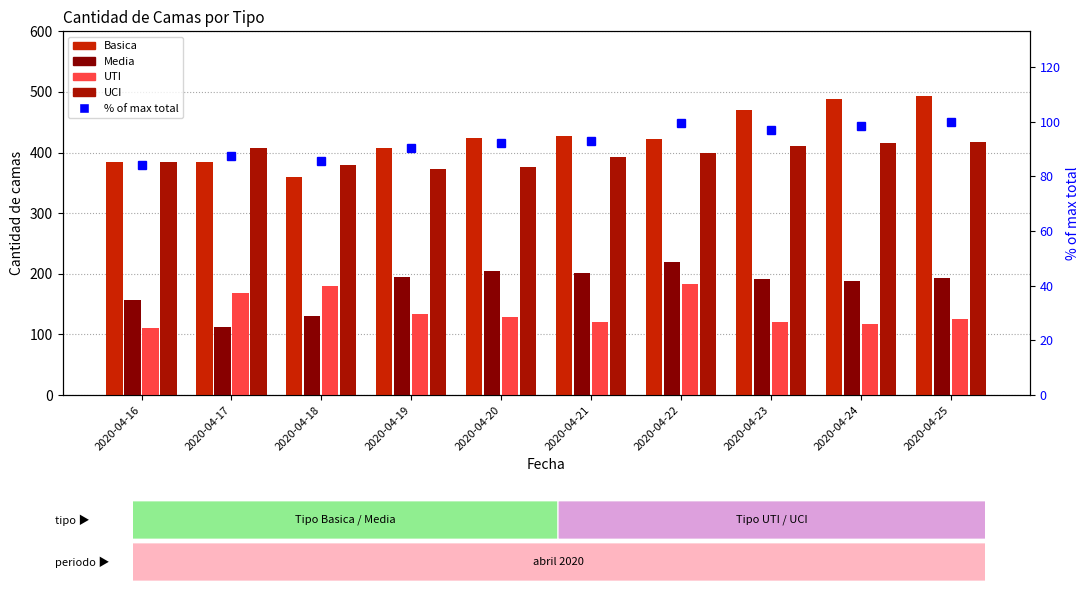

Reading left to right, transcribe all the data shown in this chart.

Basica: 2020-04-16=384.0	2020-04-17=385.0	2020-04-18=360.0	2020-04-19=407.0	2020-04-20=424.0	2020-04-21=428.0	2020-04-22=422.0	2020-04-23=470.0	2020-04-24=489.0	2020-04-25=494.0
Media: 2020-04-16=157.0	2020-04-17=113.0	2020-04-18=131.0	2020-04-19=195.0	2020-04-20=204.0	2020-04-21=202.0	2020-04-22=219.0	2020-04-23=192.0	2020-04-24=189.0	2020-04-25=193.0
UTI: 2020-04-16=111.0	2020-04-17=168.0	2020-04-18=180.0	2020-04-19=134.0	2020-04-20=129.0	2020-04-21=121.0	2020-04-22=184.0	2020-04-23=120.0	2020-04-24=118.0	2020-04-25=125.0
UCI: 2020-04-16=384.0	2020-04-17=407.0	2020-04-18=380.0	2020-04-19=373.0	2020-04-20=377.0	2020-04-21=392.0	2020-04-22=399.0	2020-04-23=411.0	2020-04-24=415.0	2020-04-25=418.0
% of max total: 2020-04-16=84.2	2020-04-17=87.2	2020-04-18=85.4	2020-04-19=90.2	2020-04-20=92.2	2020-04-21=92.9	2020-04-22=99.5	2020-04-23=97.0	2020-04-24=98.5	2020-04-25=100.0